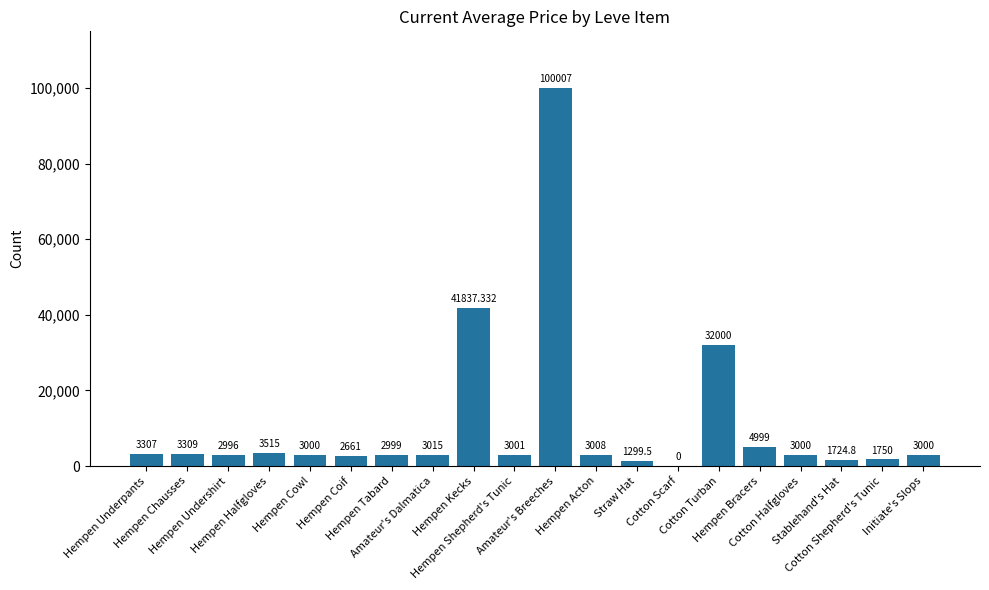

What is the difference between the maximum and minimum values?

100007.0